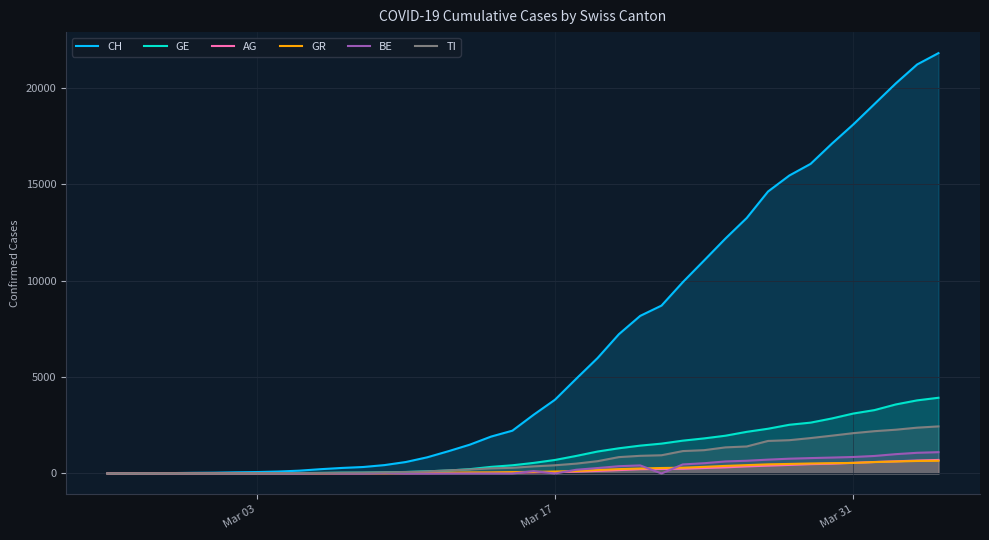

How many intersections are there between BE and AG?

9